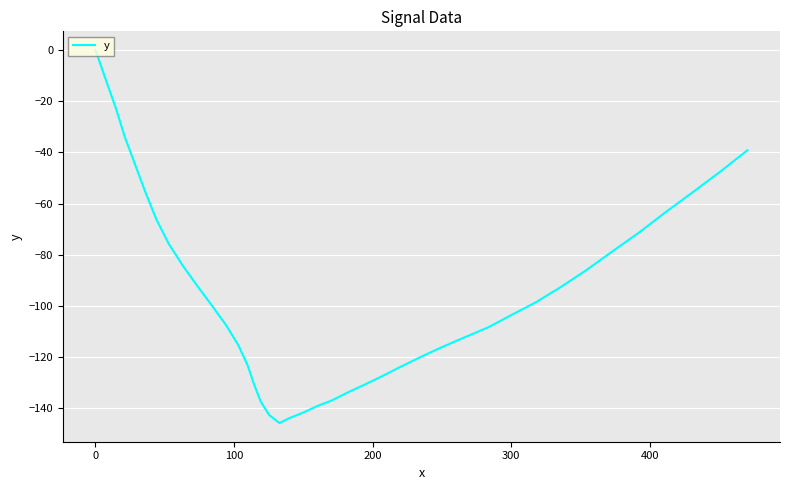

What is the difference between the maximum and minimum values?

145.8